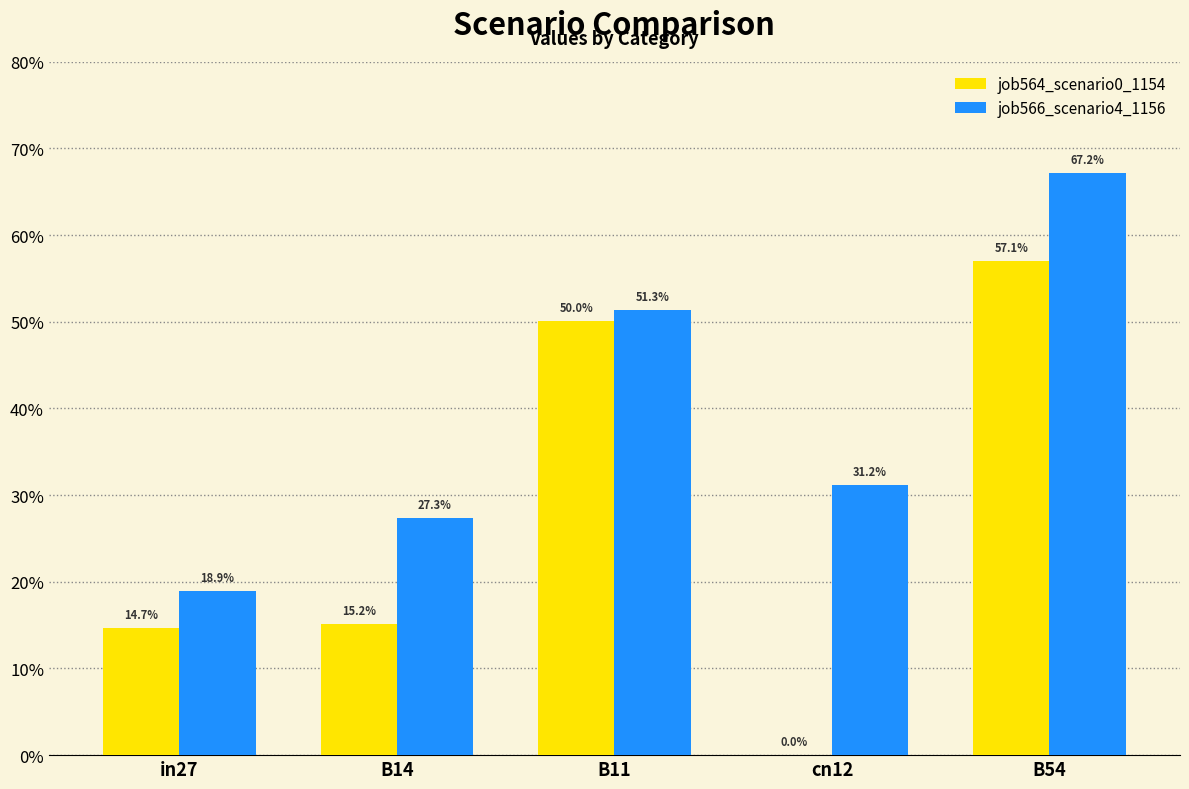

What are all the series names shown in the legend?

job564_scenario0_1154, job566_scenario4_1156